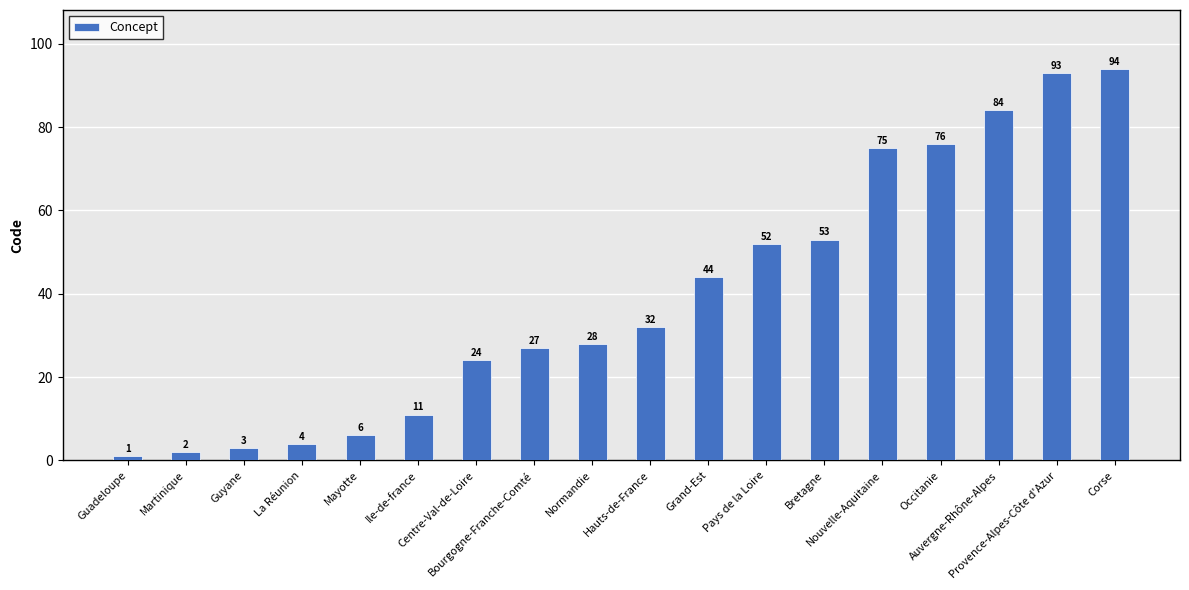

What is the maximum value shown in the chart?

94